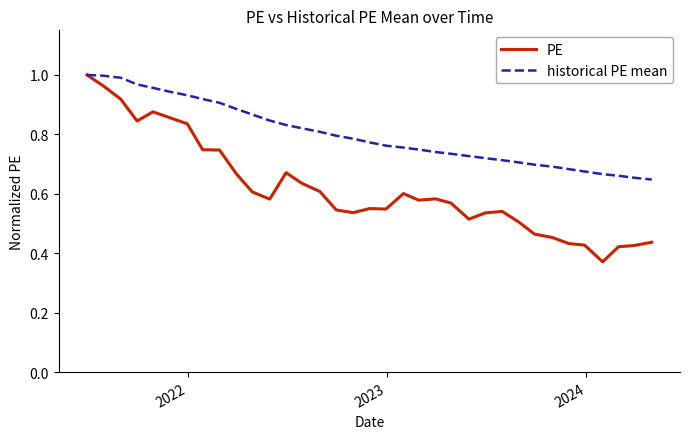

Which series has the largest total across all categories?

historical PE mean